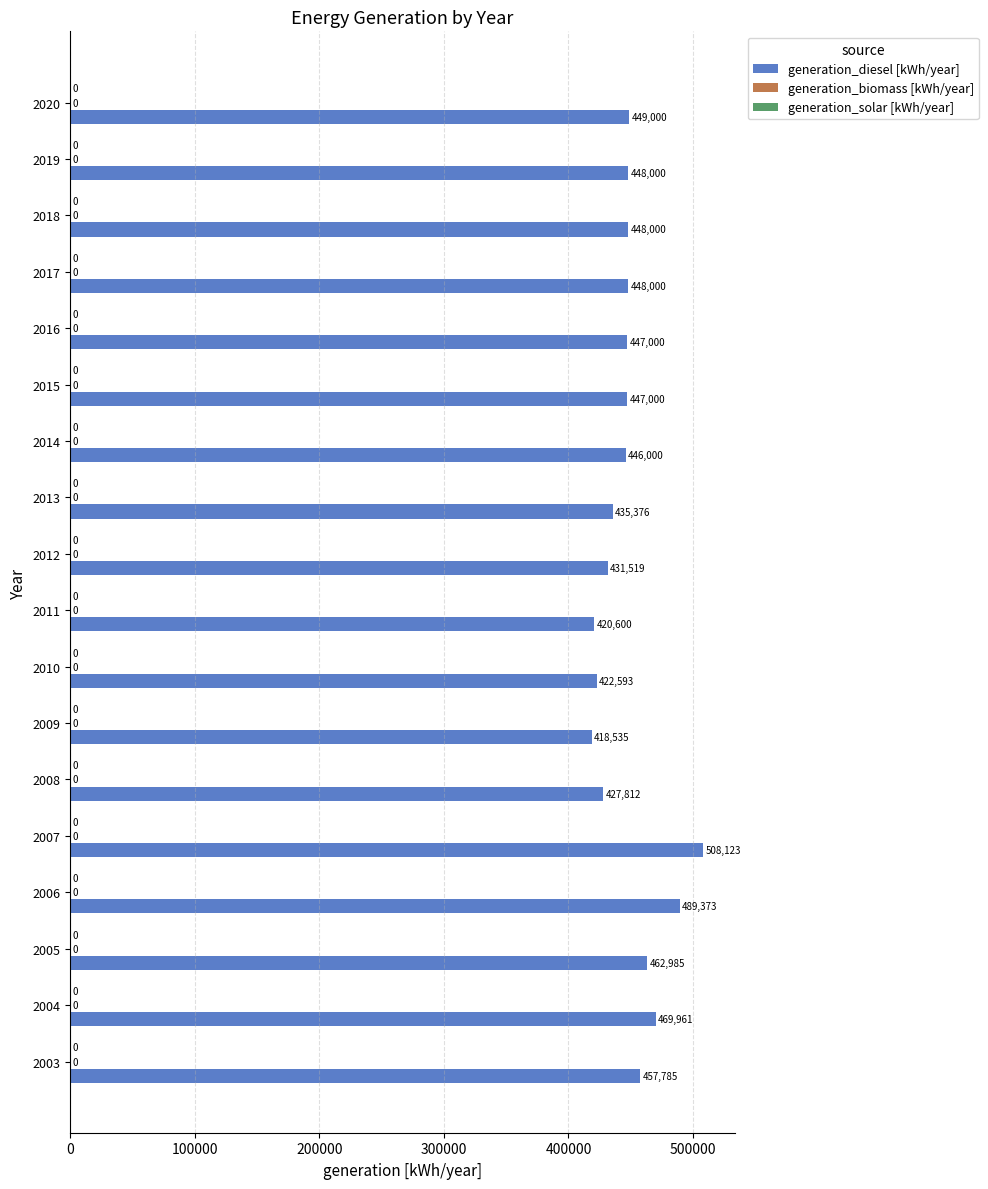

Does the chart contain any negative values?

No